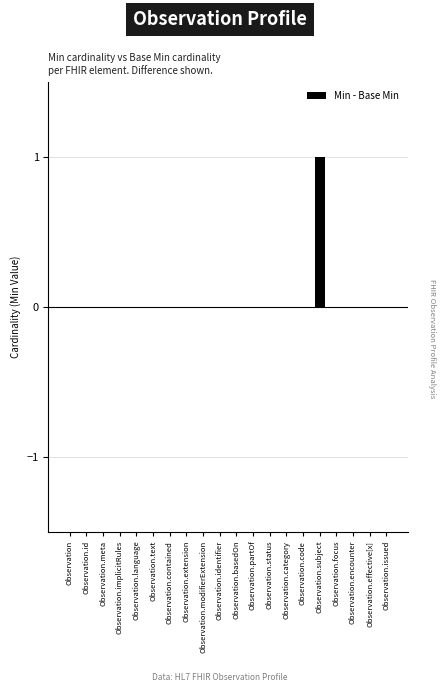

What is the maximum value shown in the chart?

1